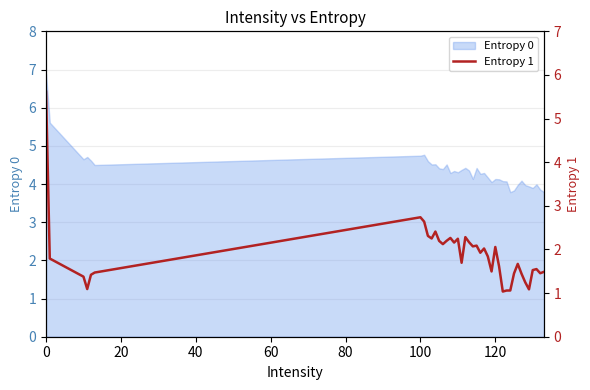

What is the minimum value for Entropy 0?

3.8